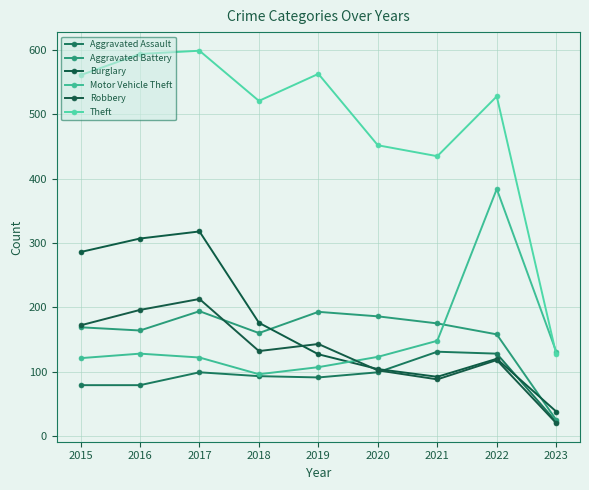

How many interior local peaks does the Robbery series have?

3